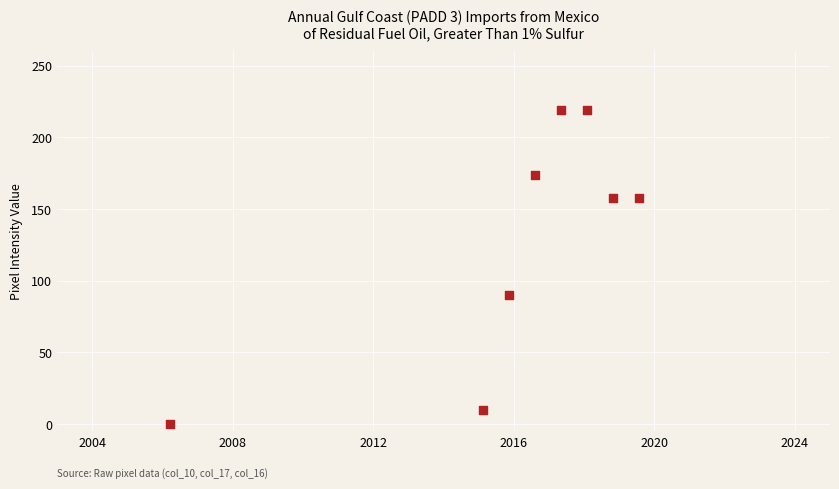

What Y value in the scatter plot is closest to 109?

90